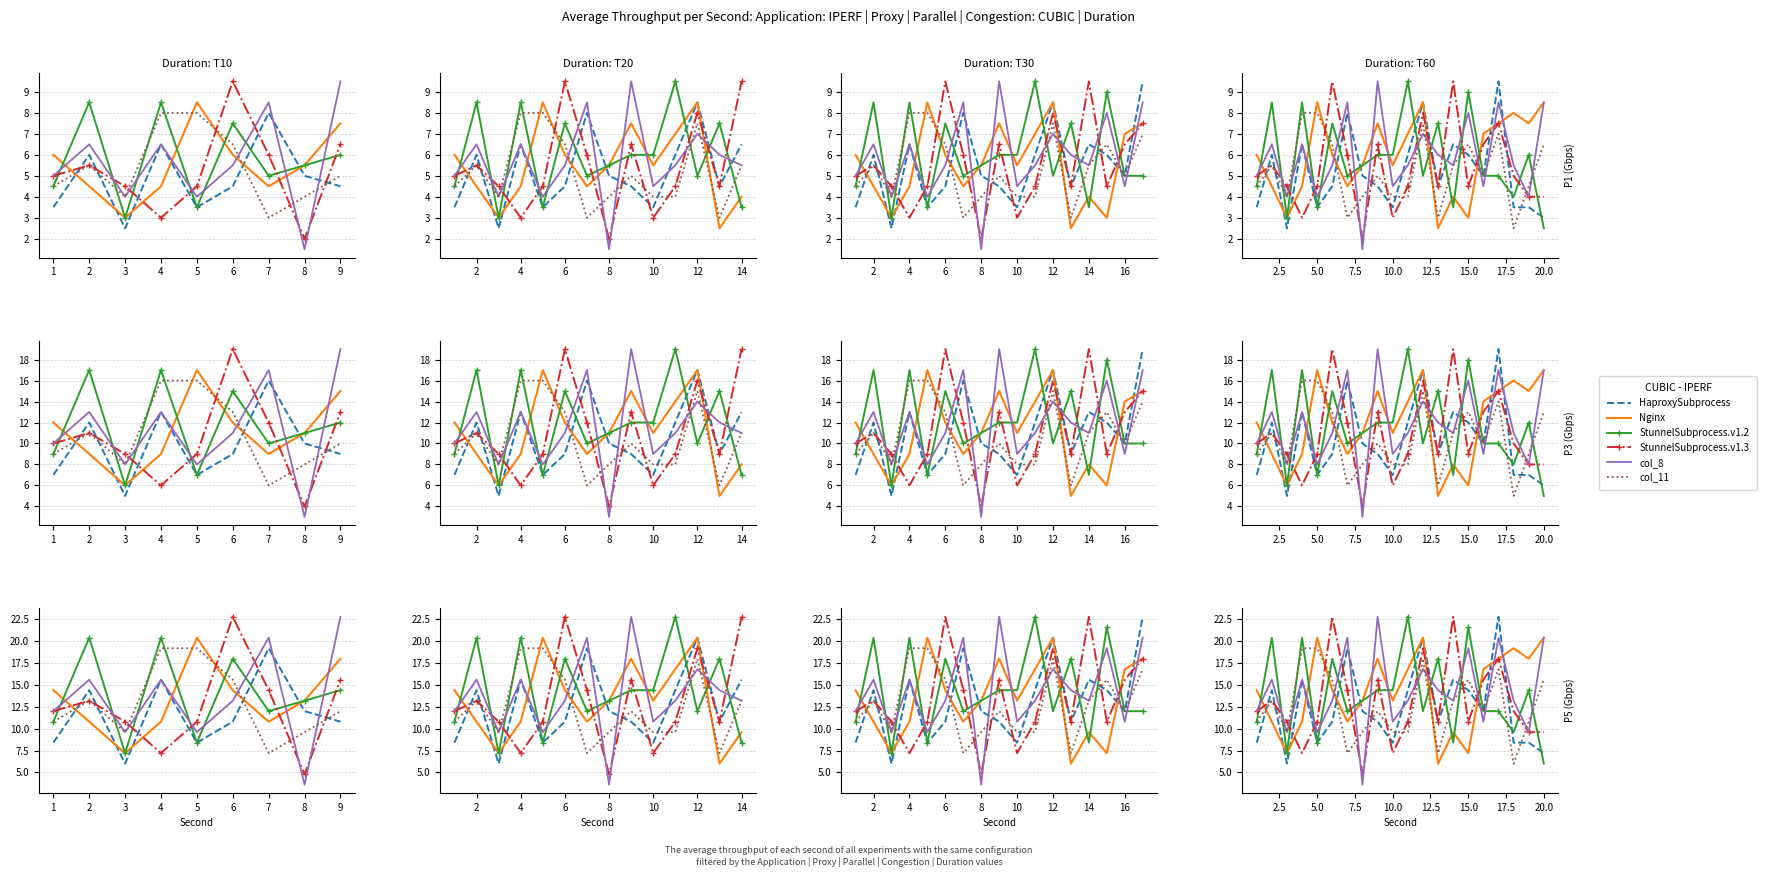

How many intersections are there between col_8 and col_11?

9